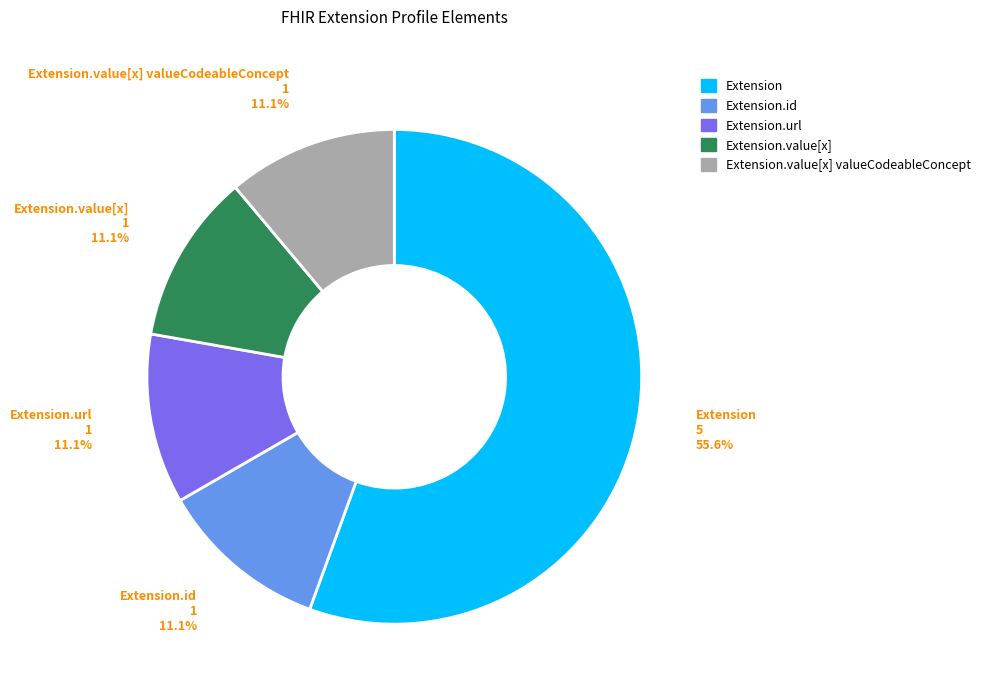

How many segments does this pie chart have?

5